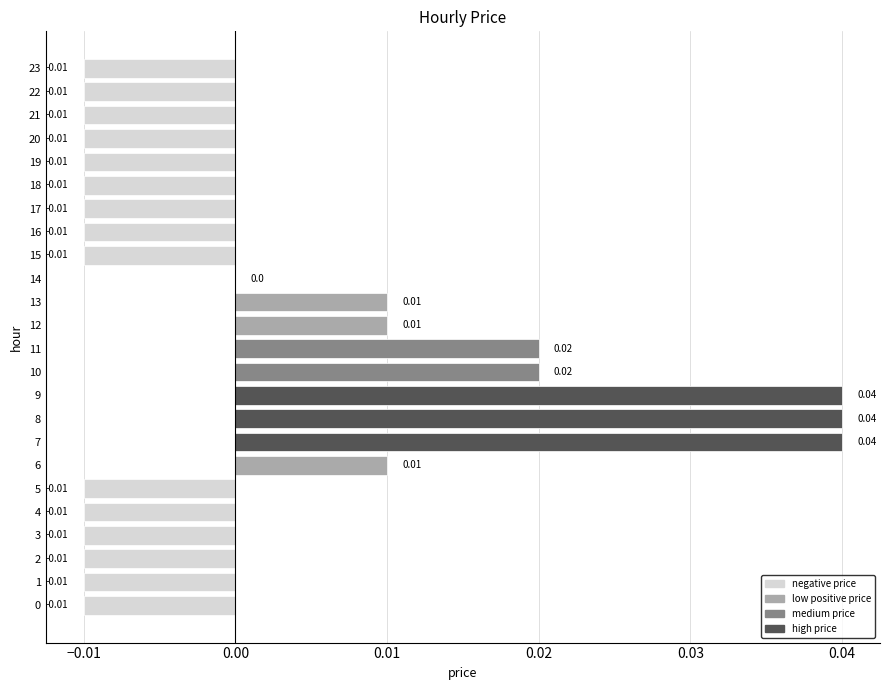

What is the difference between the maximum and minimum values?

0.1